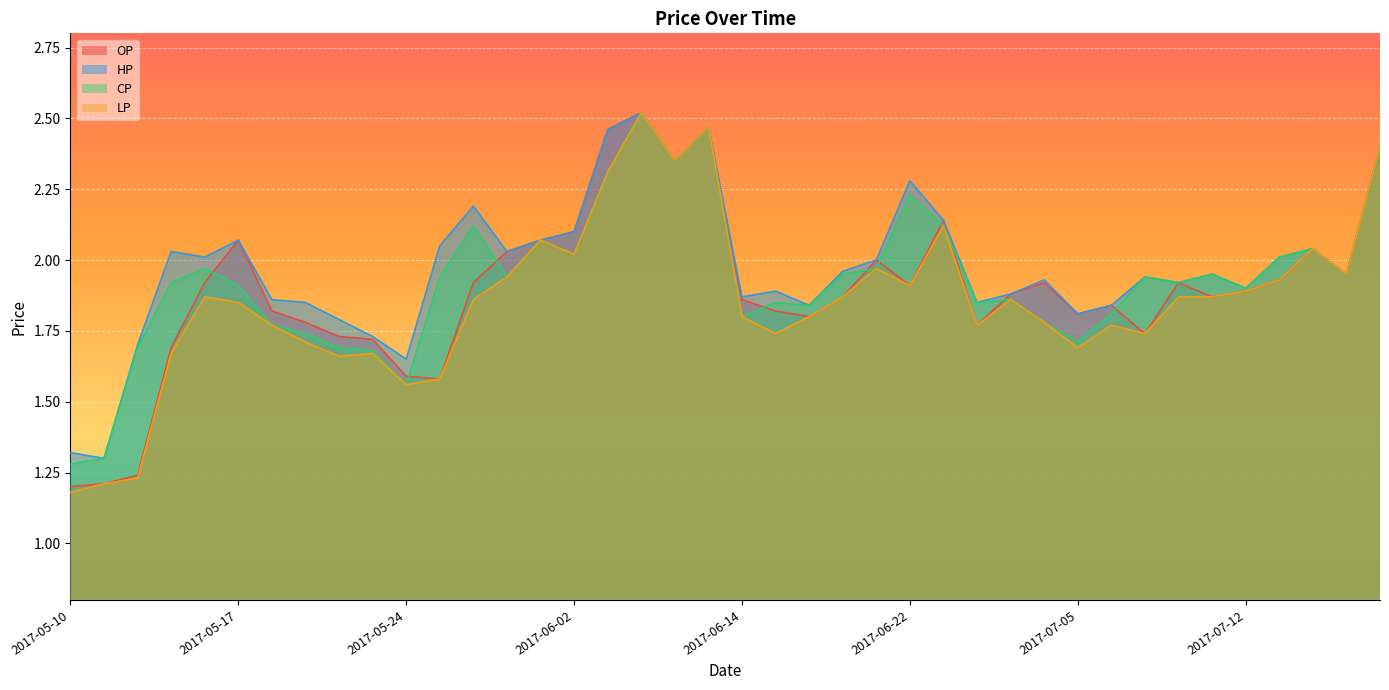

What is the average value of the OP series?

1.9